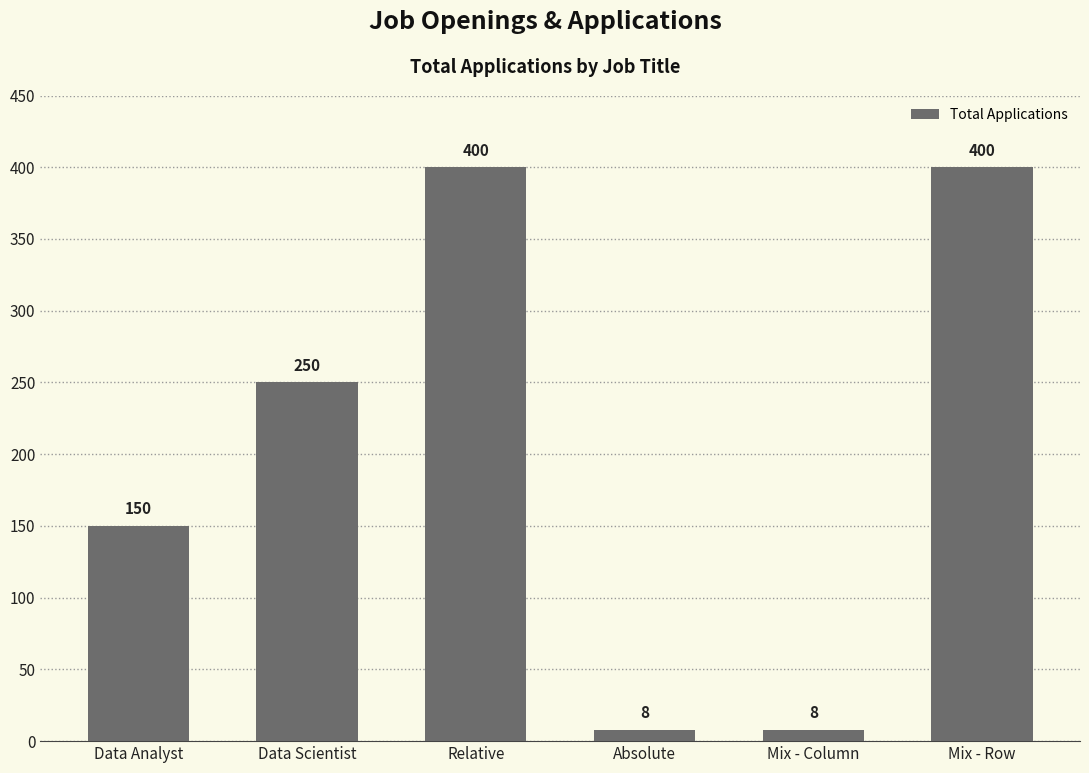

What is the difference between the maximum and minimum values?

392